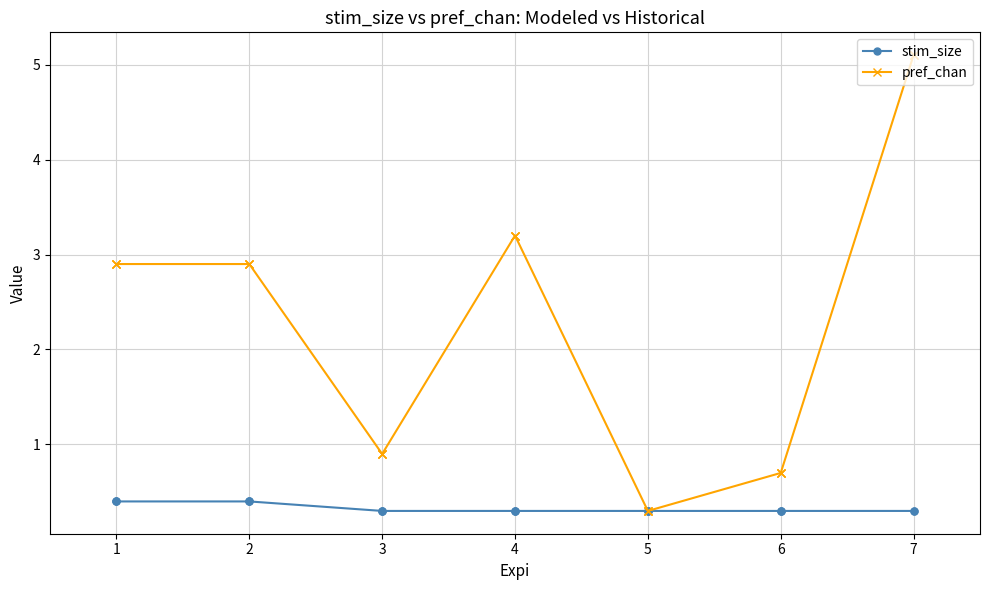

Does the chart have visible grid lines?

Yes